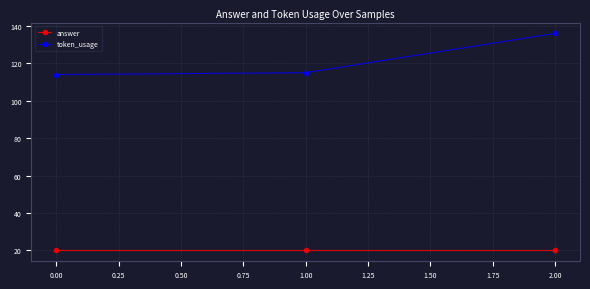

What is the greatest value displayed?

136